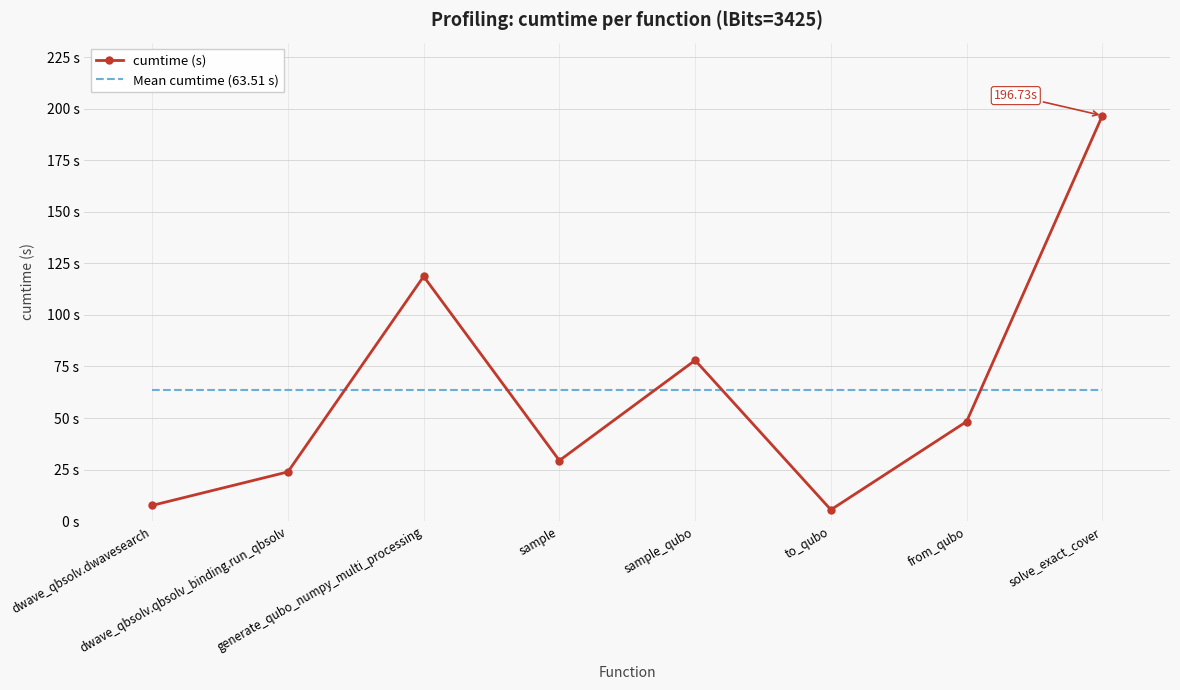

What are all the series names shown in the legend?

cumtime (s), Mean cumtime (63.51 s)